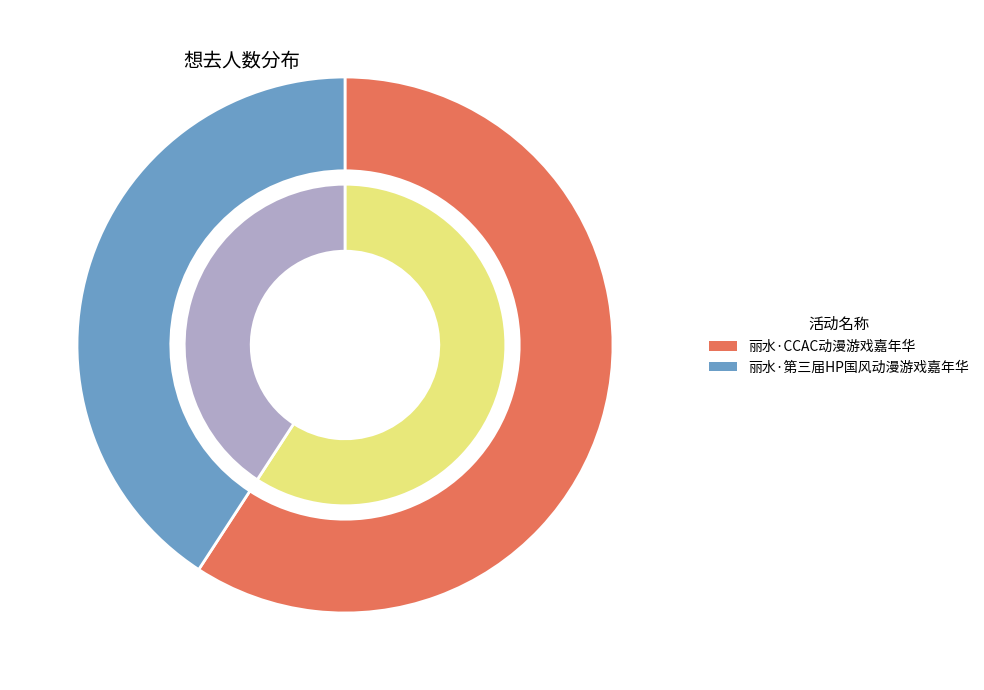

True or false: 丽水·CCAC动漫游戏嘉年华 accounts for 48% of the total.

False